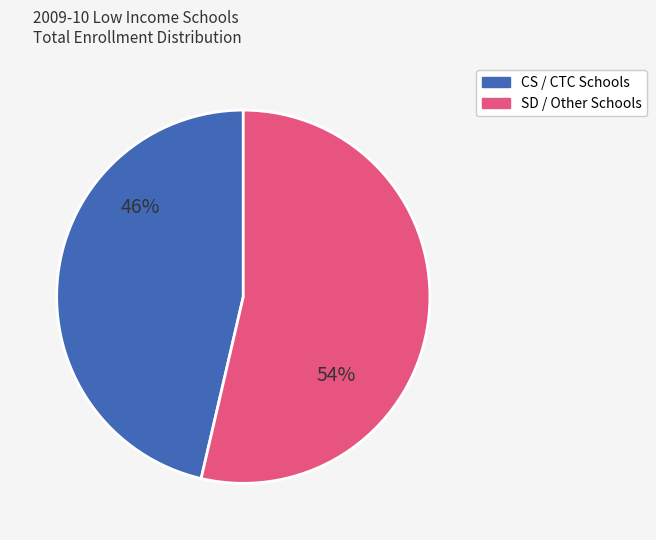

Does any single category account for the majority?

Yes